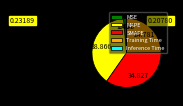

Which has a higher value, SMAPE or MAPE?

MAPE